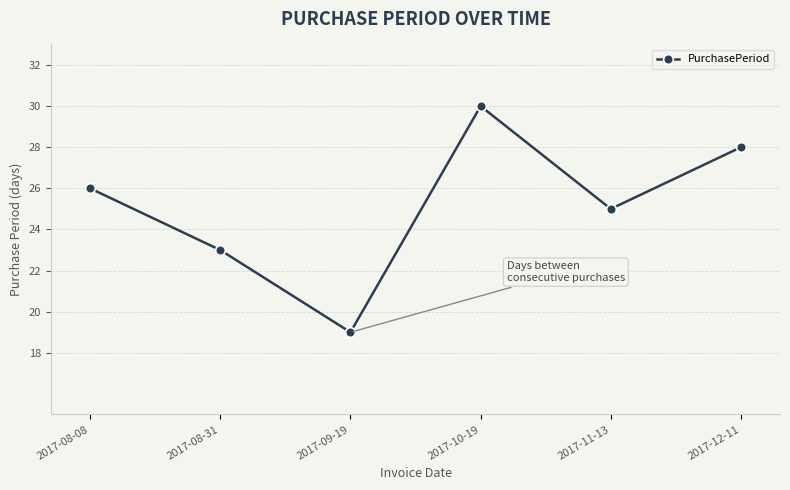

What is the approximate value at 2017-08-08, to the nearest 5?

25